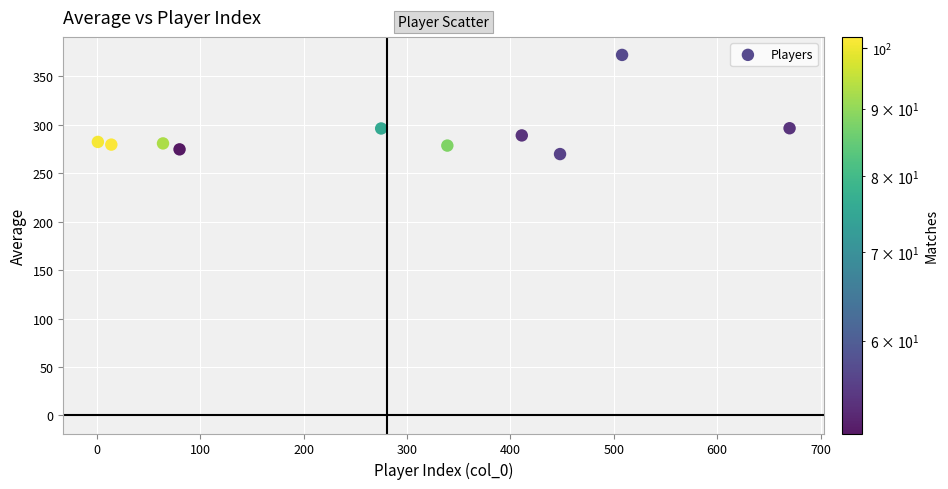

What is the range of Y values (max minus min)?

102.3